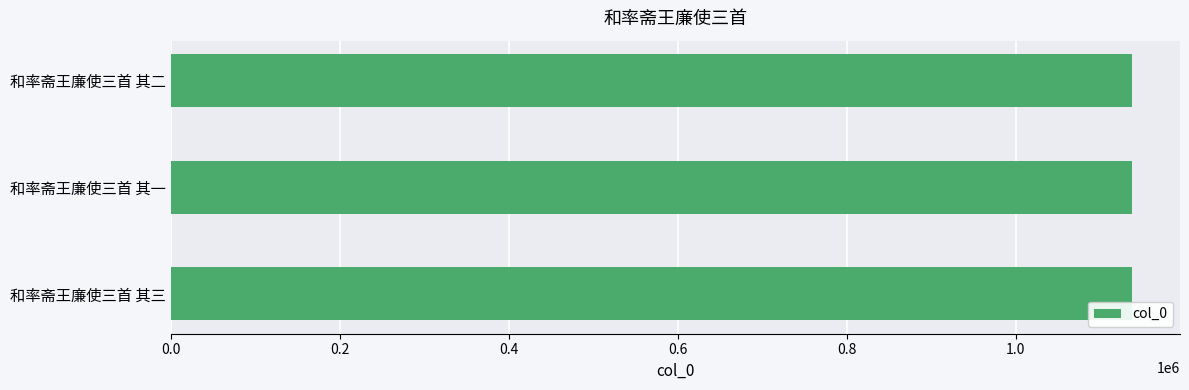

How many values are below 1137335?

1